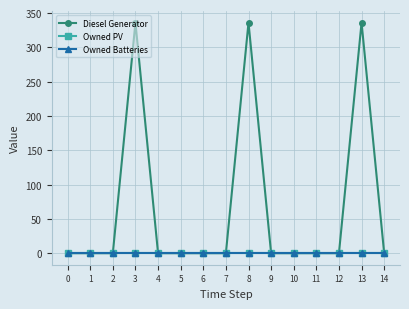

Does the chart have visible grid lines?

Yes